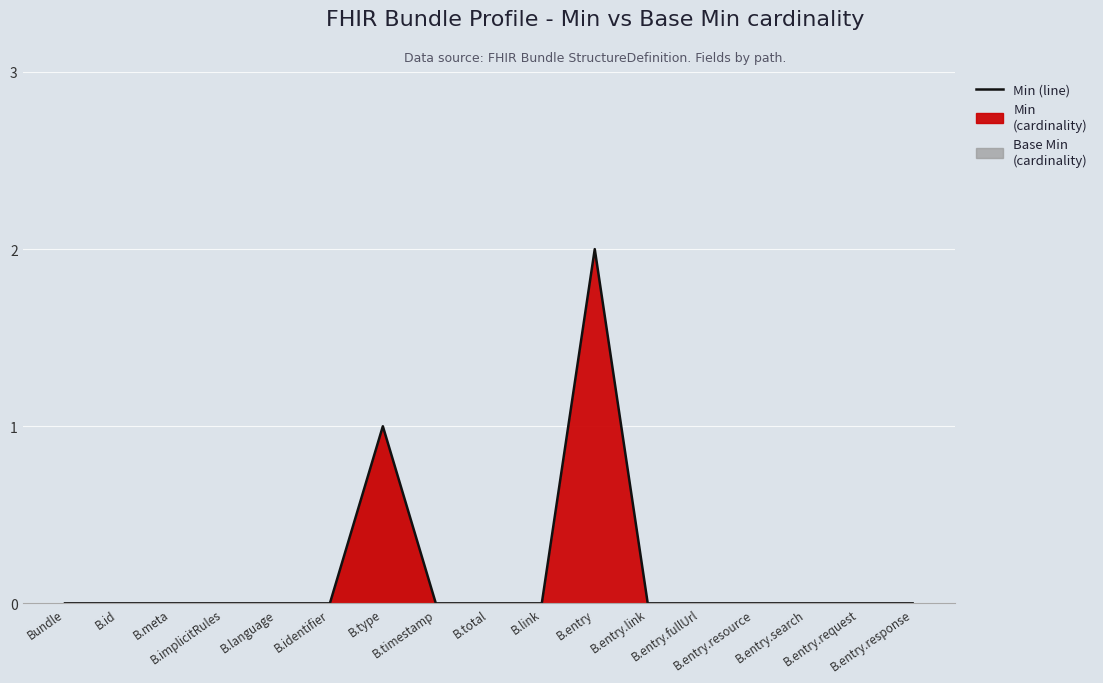

Which label corresponds to the smallest value in the chart?

Bundle